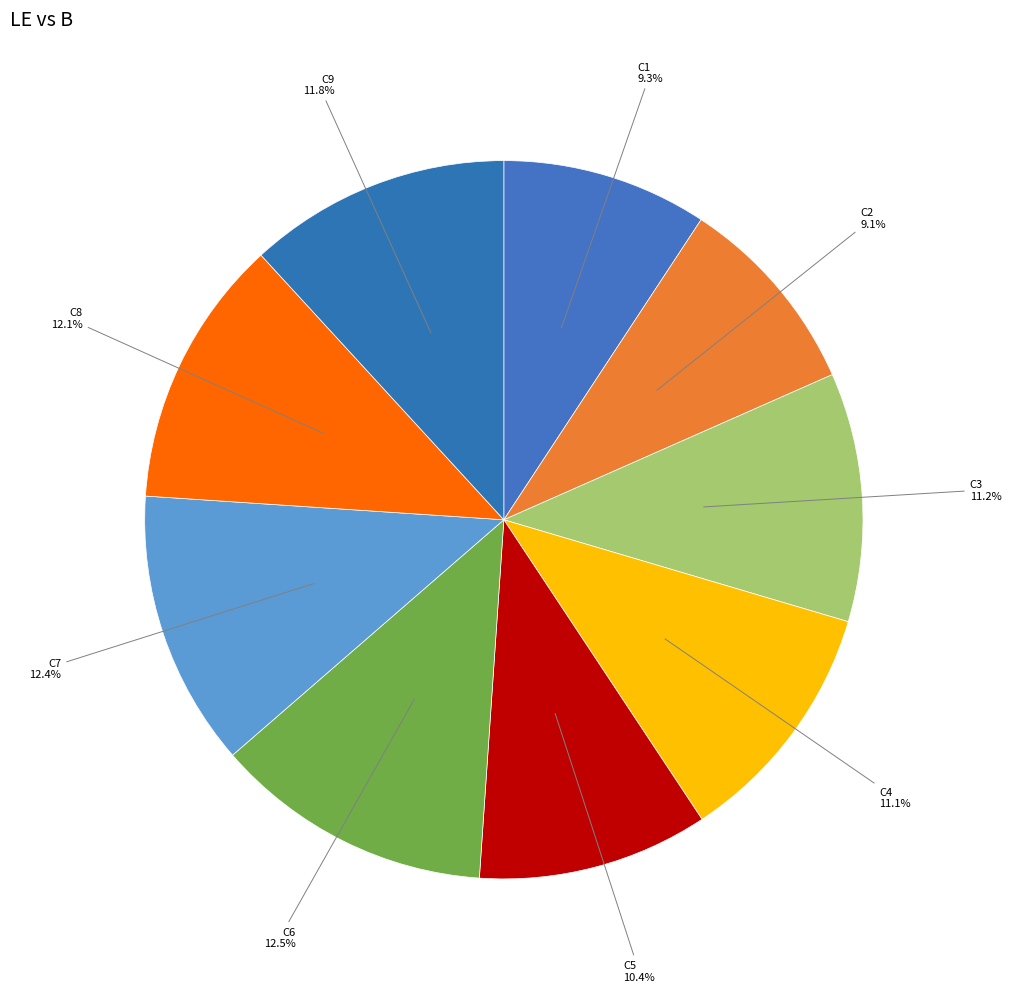

Count the number of slices in the pie.

9